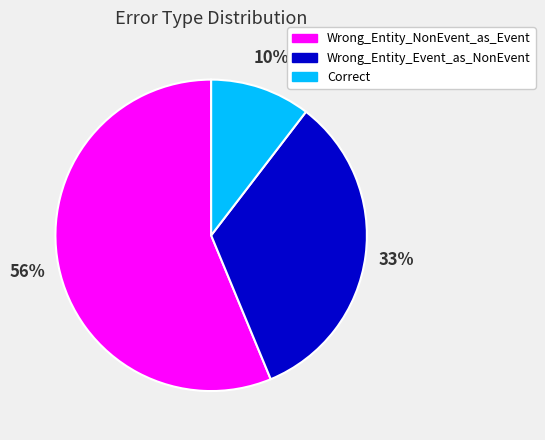

Is the sum of Correct and Wrong_Entity_NonEvent_as_Event greater than half?

Yes